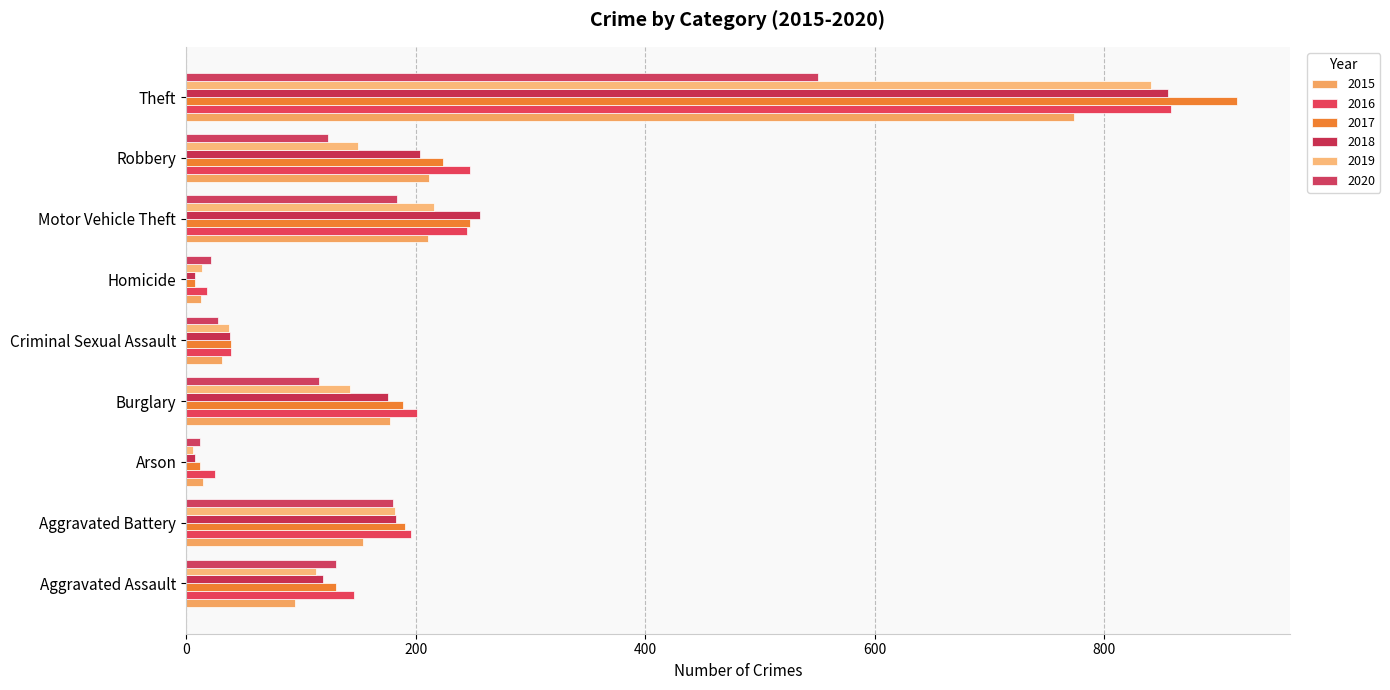

Which label corresponds to the largest value in the chart?

Theft